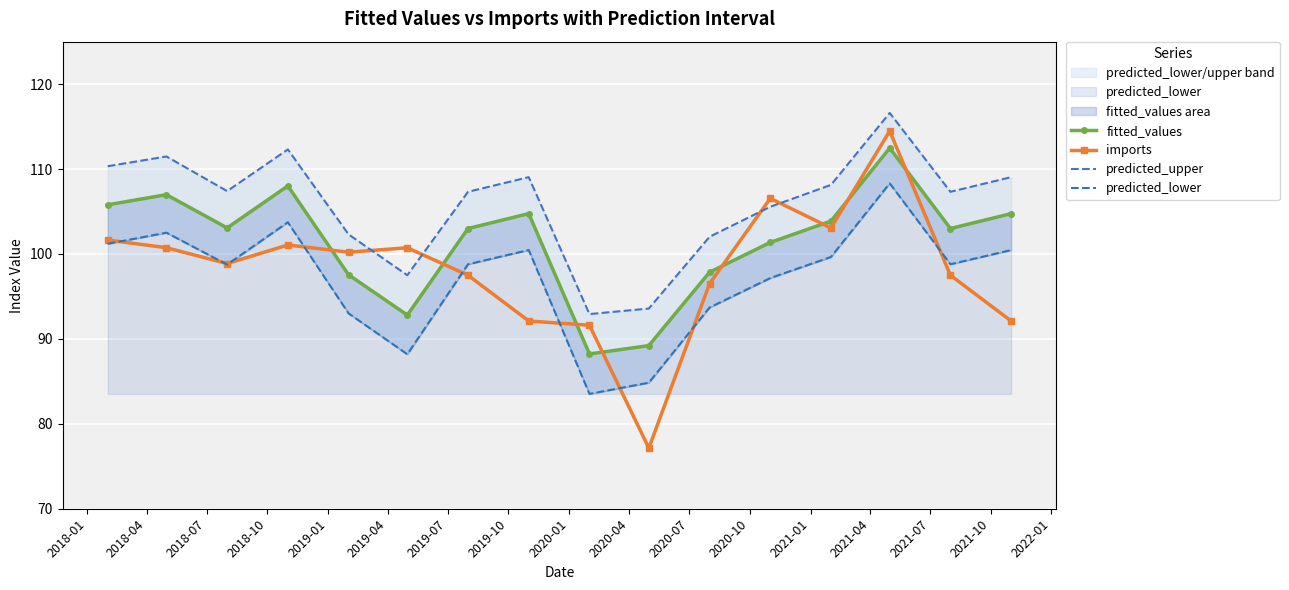

What is the difference between the predicted_lower values at 2021-07 and 2019-10?

1.7